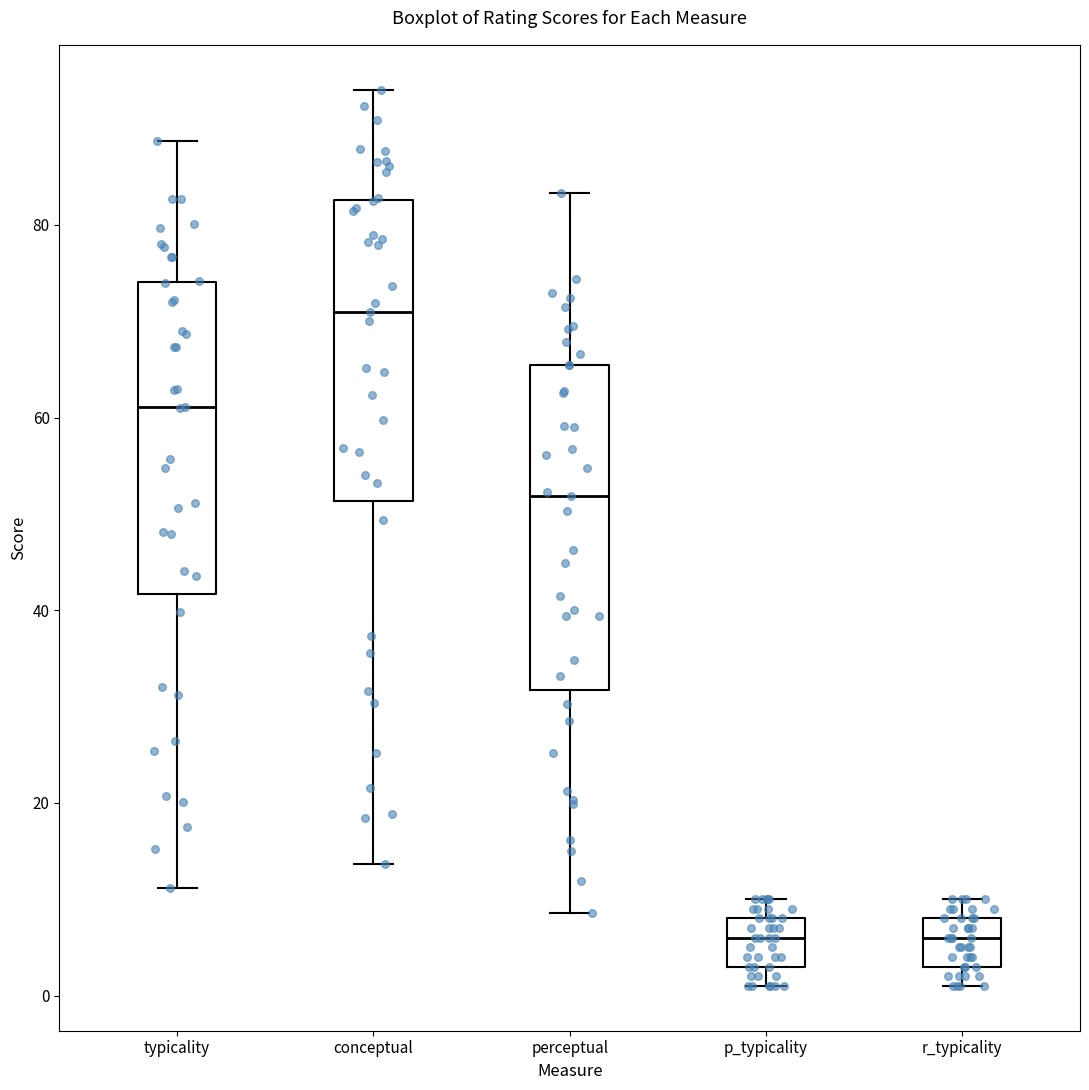

Reading left to right, transcribe this box plot: for each box, give where its median line is, the range the box spans, and where its two whiskers end, as read against the y-axis. The values are not printed on the chart, so give them approximately, as read against the axis.

typicality: median 62, box 42 to 74, whiskers 12 to 88
conceptual: median 70, box 52 to 82, whiskers 14 to 94
perceptual: median 52, box 32 to 66, whiskers 8 to 84
p_typicality: median 6, box 4 to 8, whiskers 2 to 10
r_typicality: median 6, box 4 to 8, whiskers 2 to 10